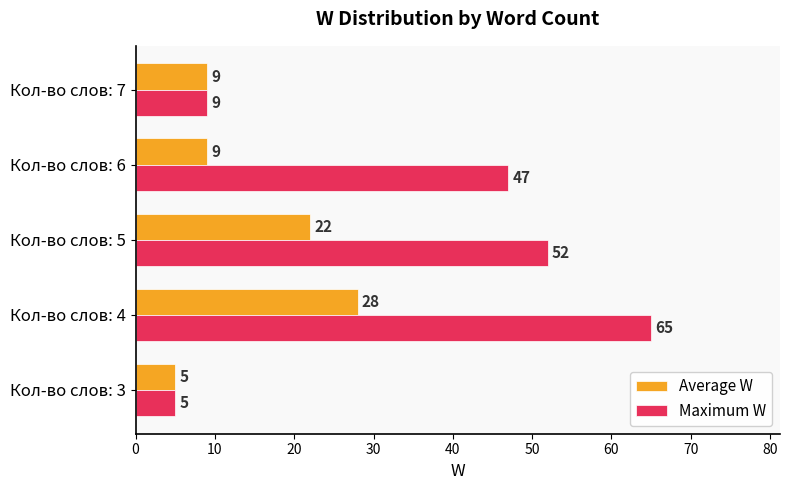

The Maximum W series shows 65 at Кол-во слов: 4. True or false?

True